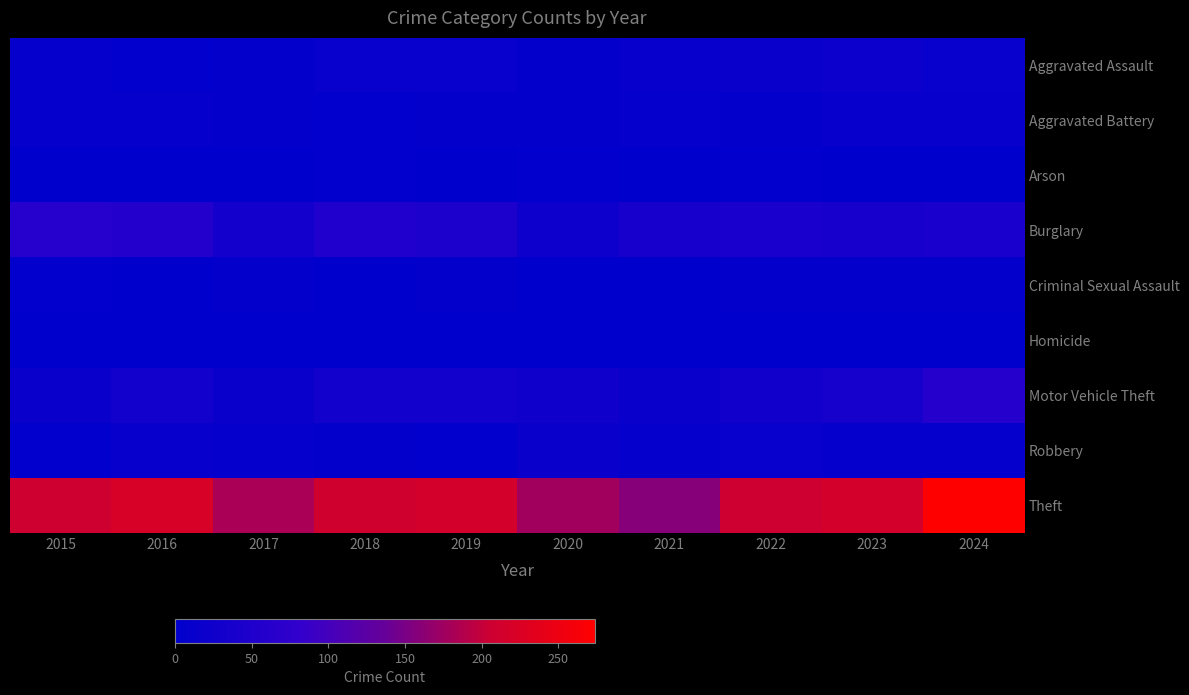

Between 2016 and 2020, which series saw the biggest shift?

Theft